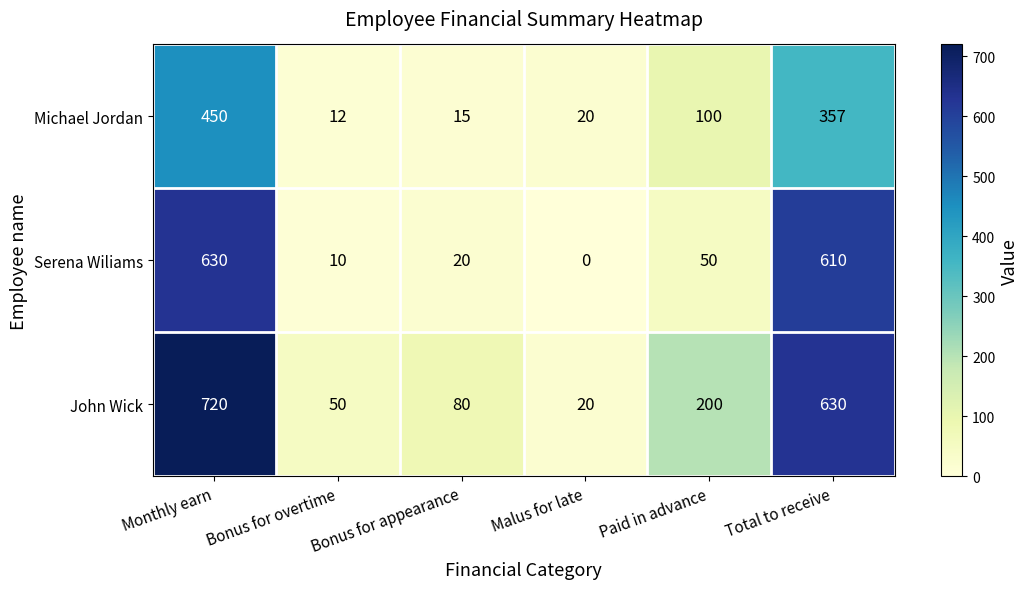

At which label is Serena Wiliams closest to 315?

Paid in advance